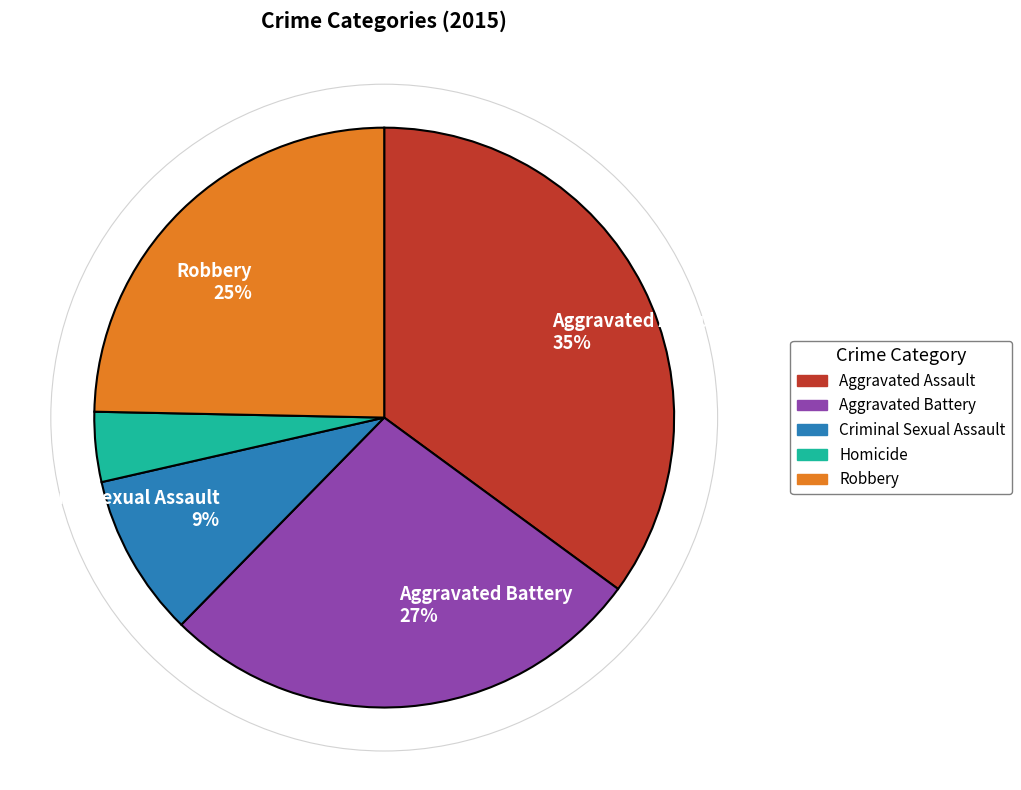

Does any single category account for the majority?

No